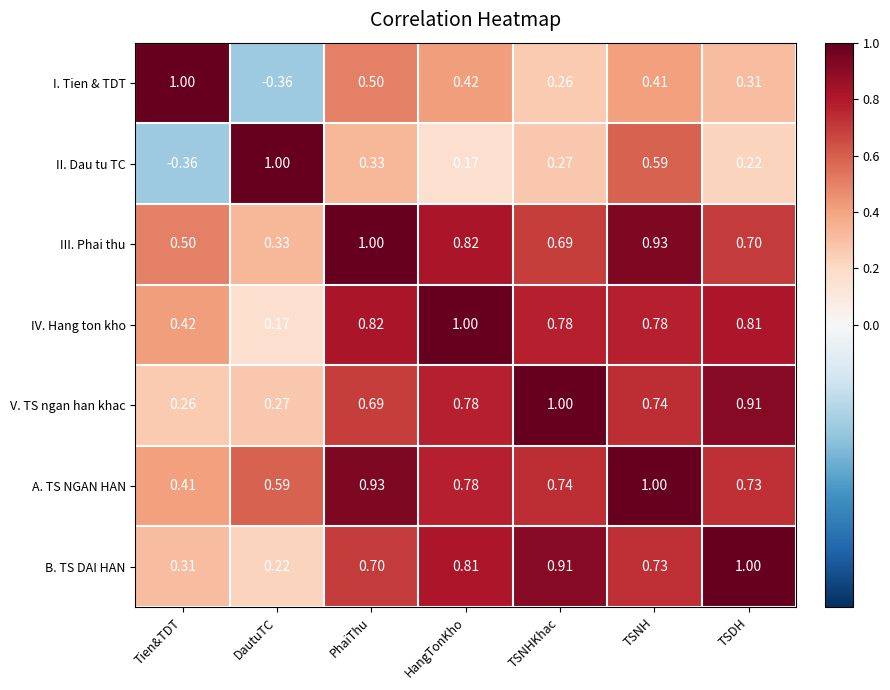

Between Tien&TDT and TSNH, which series saw the biggest shift?

II. Dau tu TC